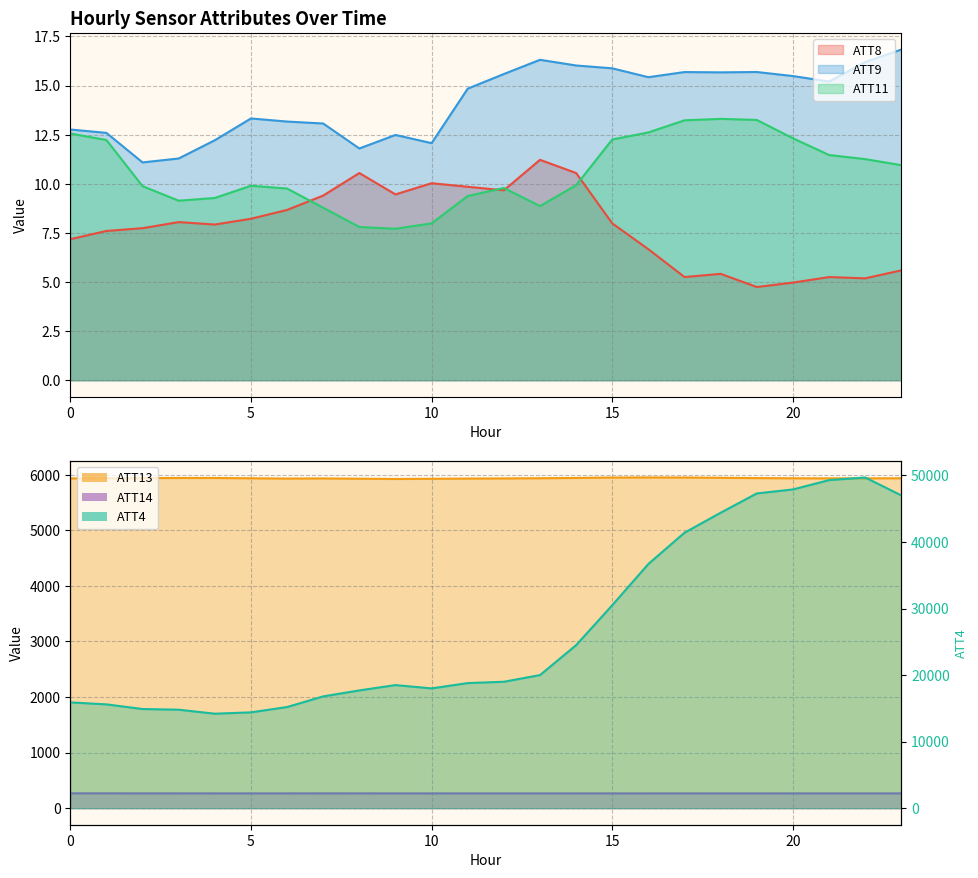

The value of ATT11 at 0 is 17.8. True or false?

False